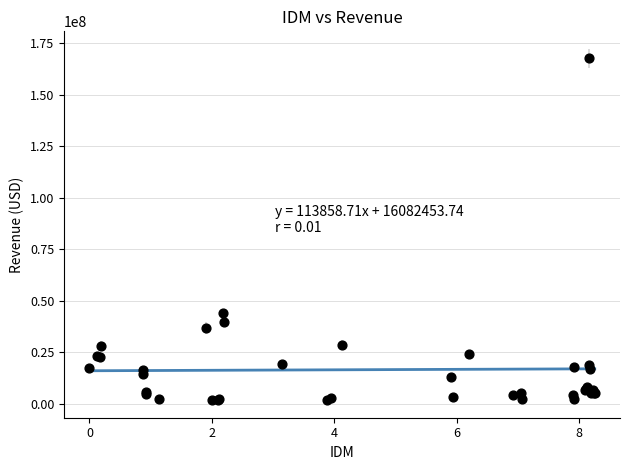

What Y value in the scatter plot is closest to 84897729?

43982530